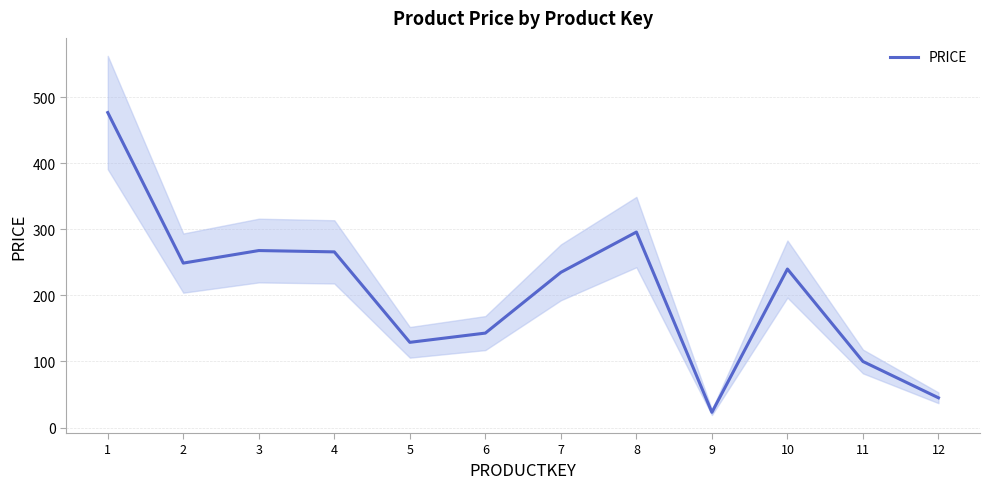

Rank the categories by value from lowest to highest.

9, 12, 11, 5, 6, 7, 10, 2, 4, 3, 8, 1